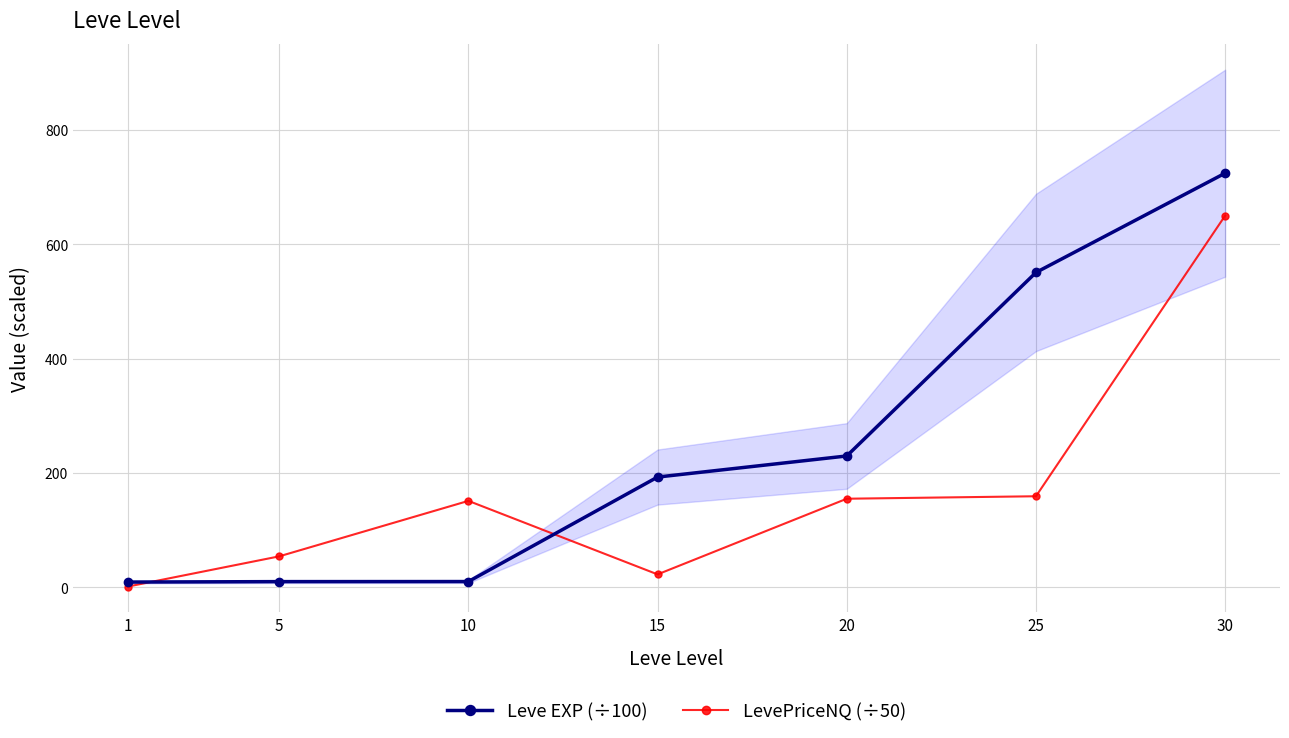

What is the sum of all LevePriceNQ (÷50) values?

1192.6